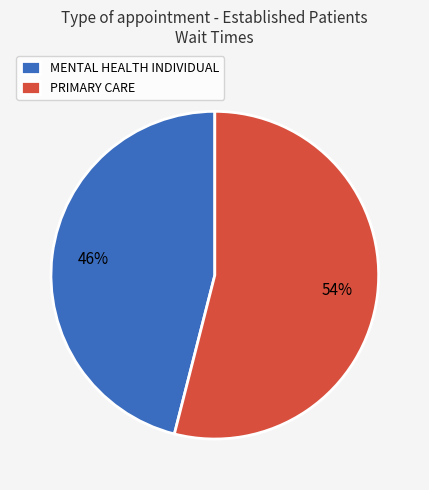

Rank the categories by value from highest to lowest.

PRIMARY CARE, MENTAL HEALTH INDIVIDUAL